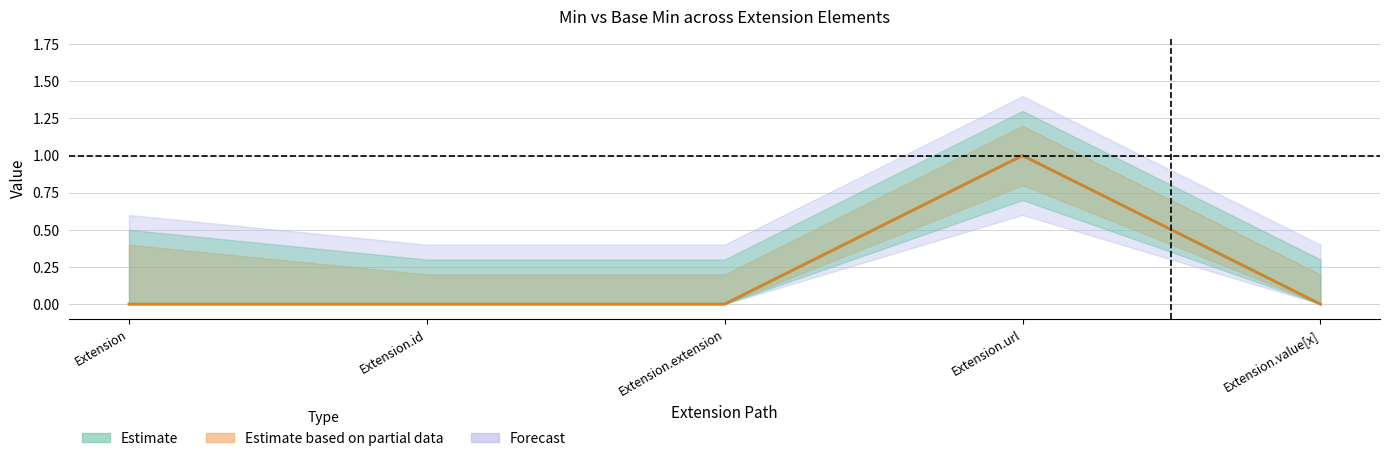

Which series has the largest total across all categories?

Min